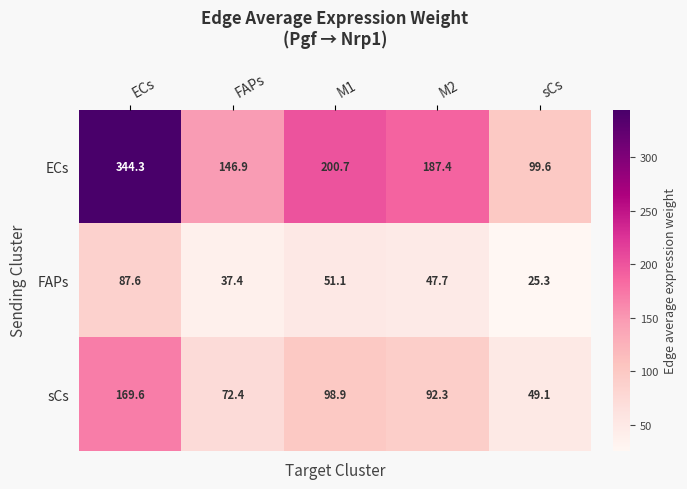

Reading right to left, transcribe all the data shown in this chart.

ECs: sCs=99.6	M2=187.4	M1=200.7	FAPs=146.9	ECs=344.3
FAPs: sCs=25.3	M2=47.7	M1=51.1	FAPs=37.4	ECs=87.6
sCs: sCs=49.1	M2=92.3	M1=98.9	FAPs=72.4	ECs=169.6